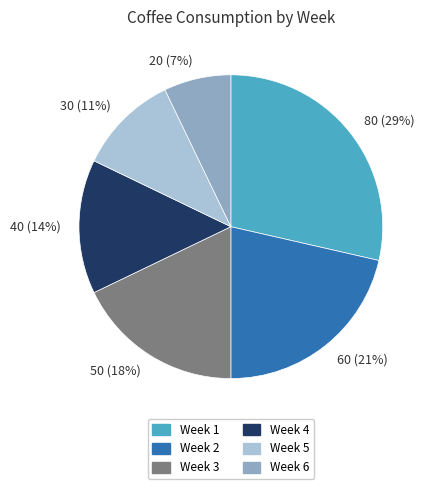

Which has a higher value, 30 (11%) or 80 (29%)?

80 (29%)